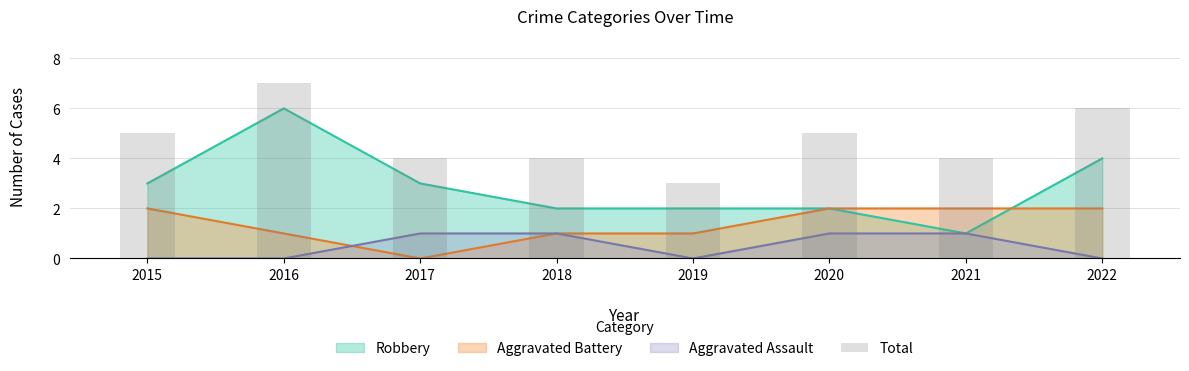

What is the maximum value shown in the chart?

7